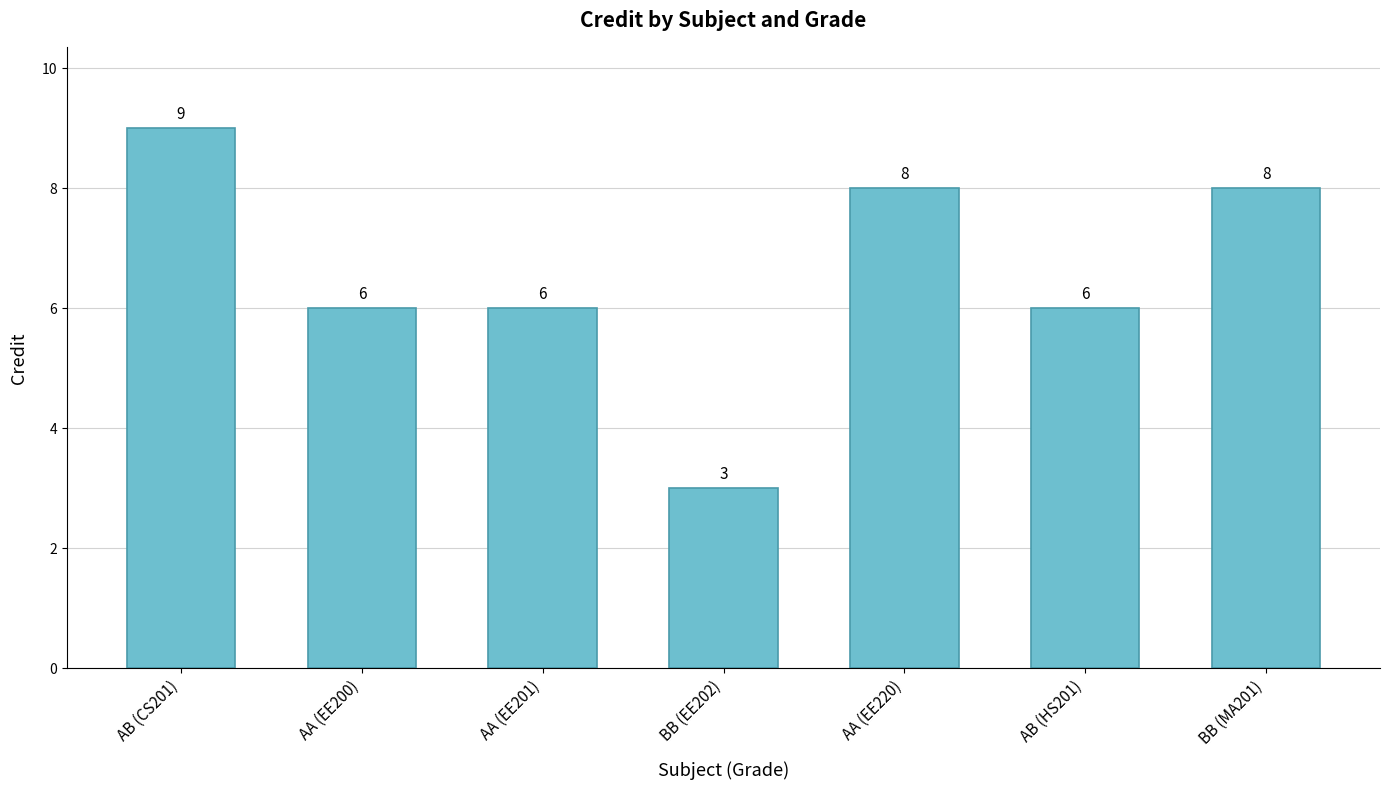

What is the minimum value shown in the chart?

3